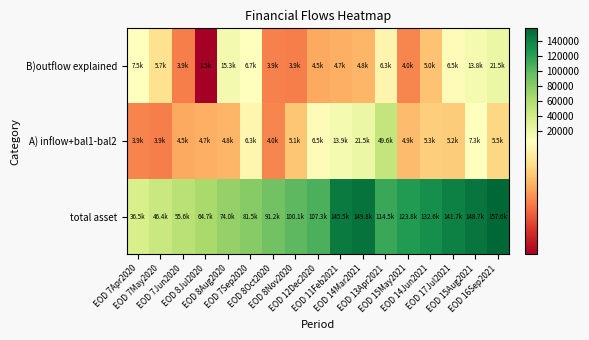

Which has a higher value, EOD 8Nov2020 or EOD 14Jun2021?

EOD 14Jun2021